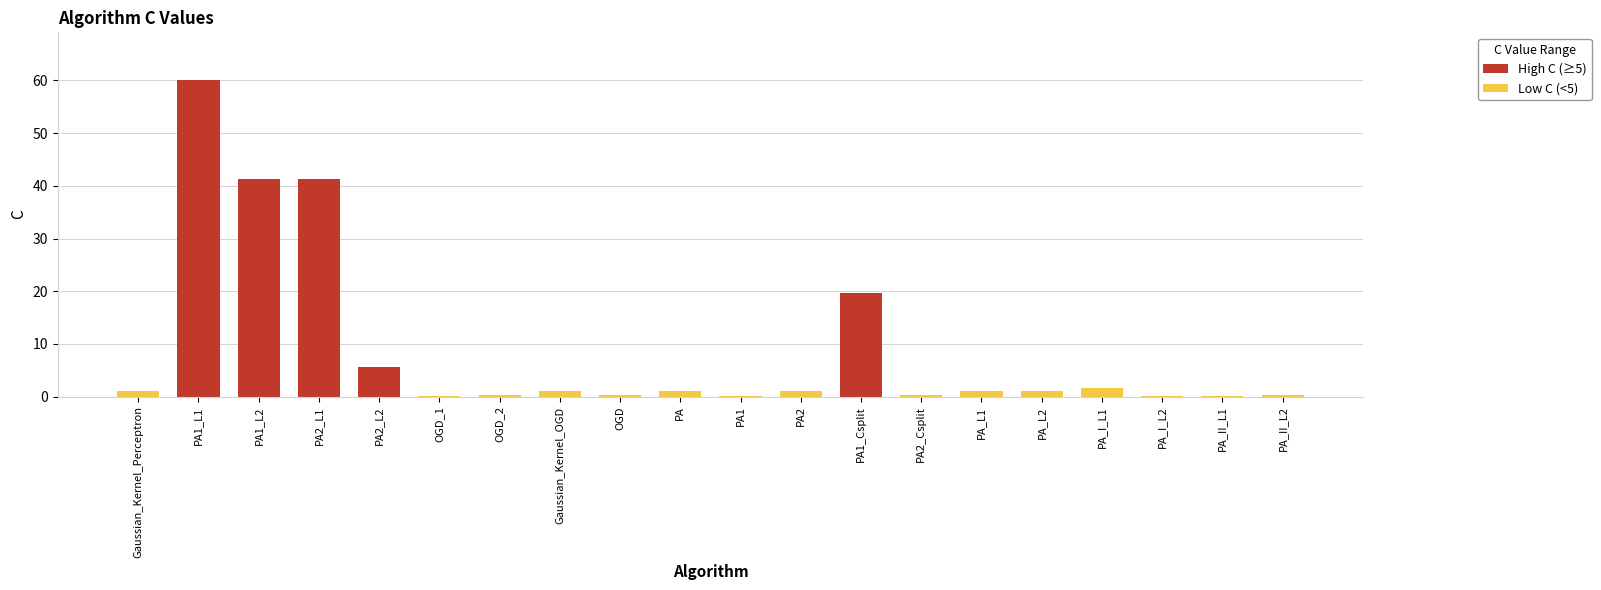

Rank the categories by value from highest to lowest.

PA1_L1, PA1_L2, PA2_L1, PA1_Csplit, PA2_L2, PA_I_L1, Gaussian_Kernel_Perceptron, Gaussian_Kernel_OGD, PA, PA_L1, PA_L2, PA2, OGD_2, OGD, PA2_Csplit, PA_II_L2, OGD_1, PA_I_L2, PA1, PA_II_L1